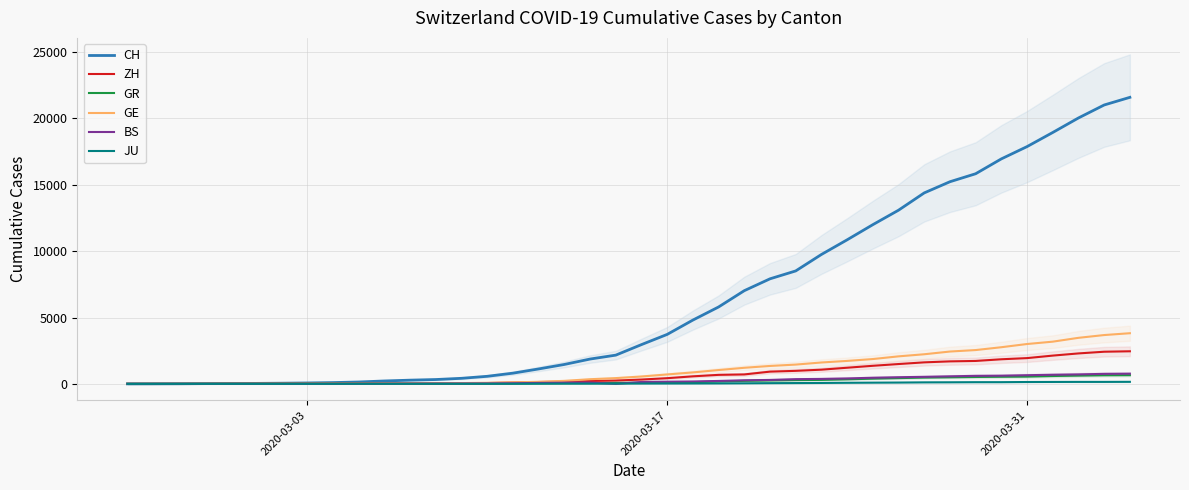

Reading right to left, what are all the values shown in this chart?

CH: 21587	21011	20034	18940	17876	16951	15831	15229	14388	13085	11994	10853	9749	8509	7915	7022	5794	4807	3727	2959	2165	1870	1463	1125	807	570	419	327	280	219	142	97	69	50	36	30	20	8	4	0
ZH: 2455	2422	2294	2130	1941	1853	1727	1695	1621	1494	1362	1216	1070	981	922	711	679	568	429	326	250	218	163	140	101	62	49	40	34	29	23	15	13	10	7	6	2	2	0	0
GR: 657	649	622	592	547	535	519	495	474	433	393	343	300	284	258	226	182	128	101	84	71	56	53	43	31	22	18	18	17	16	14	12	9	9	6	6	6	2	2	0
GE: 3816	3678	3469	3180	3003	2761	2547	2436	2231	2073	1870	1729	1611	1453	1350	1212	1041	863	710	556	435	351	227	155	114	80	60	45	43	30	20	16	14	11	10	9	5	1	1	0
BS: 767	754	714	687	653	617	605	569	530	501	462	410	374	356	297	270	220	181	164	143	0	100	92	73	49	33	28	24	21	15	8	3	3	1	1	1	1	1	0	0
JU: 154	149	149	145	140	128	127	119	114	100	92	82	69	61	54	44	36	32	29	25	19	18	17	12	7	7	7	5	5	4	4	2	2	1	1	1	1	1	0	0